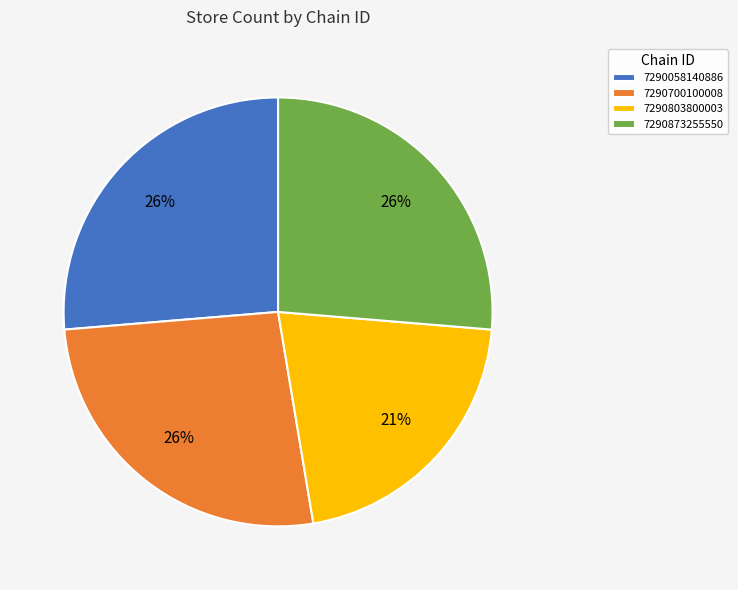

What percentage is the 7290058140886 slice, to the nearest percent?

26%